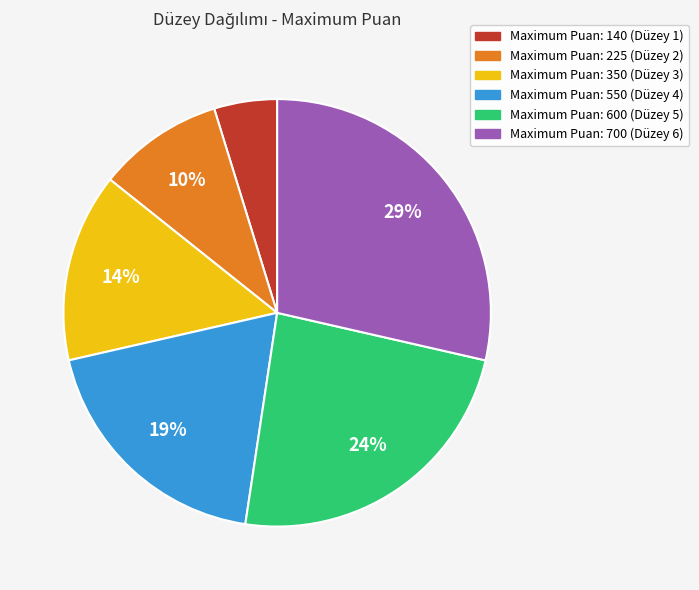

To the nearest percent, what is the average slice percentage?

17%